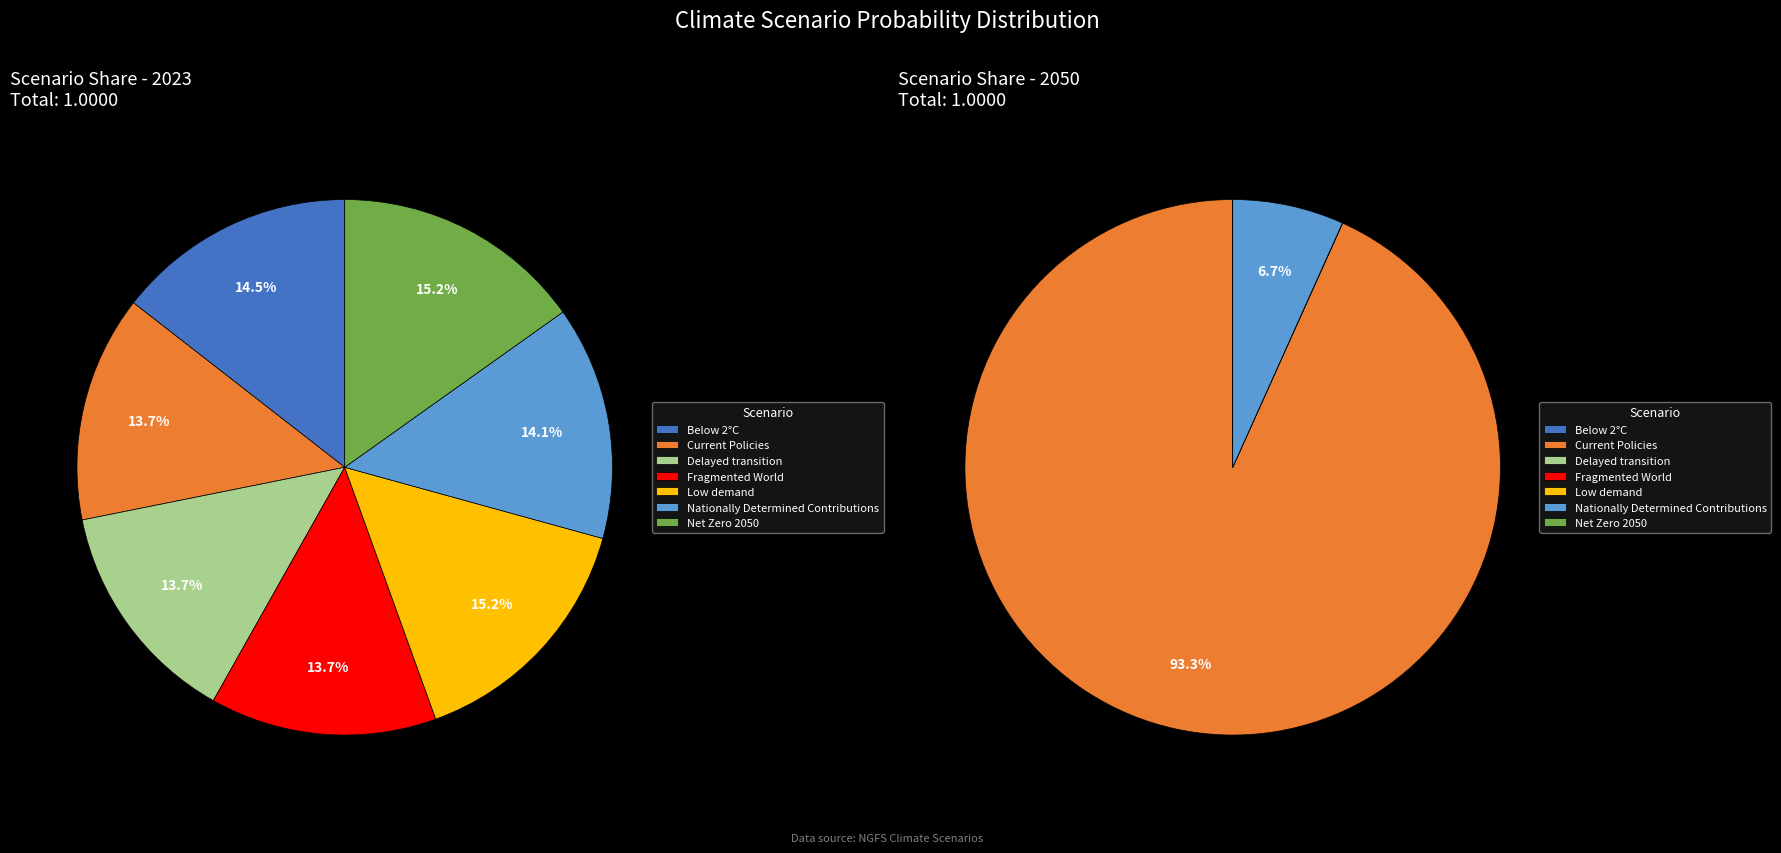

Which slice is the largest?

values_2050